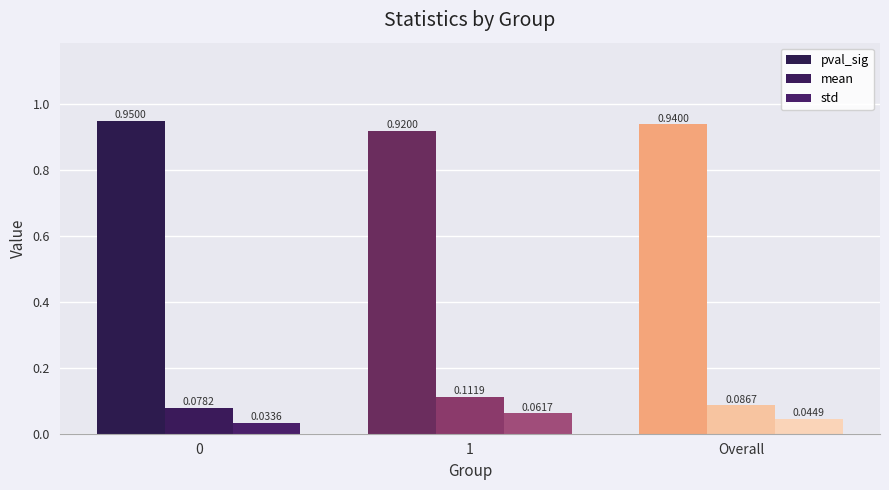

How many data points does each series have?

3